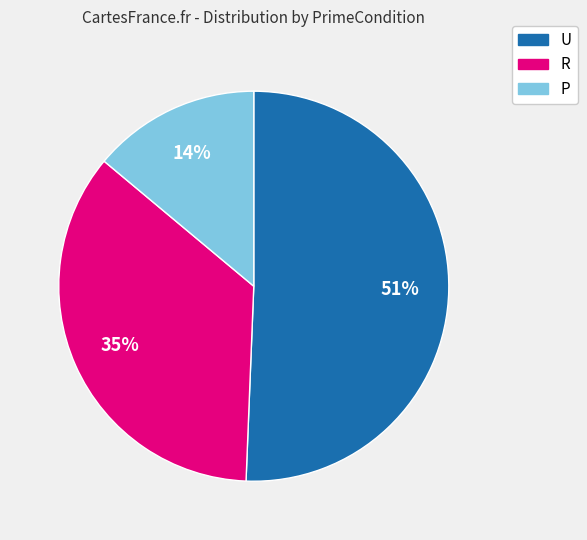

To the nearest percent, what portion does P represent?

14%